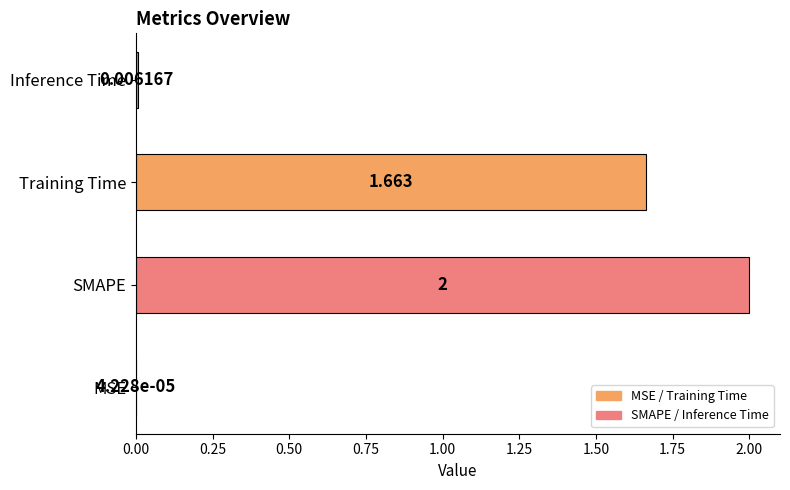

At which category does the chart reach its peak across all series?

SMAPE